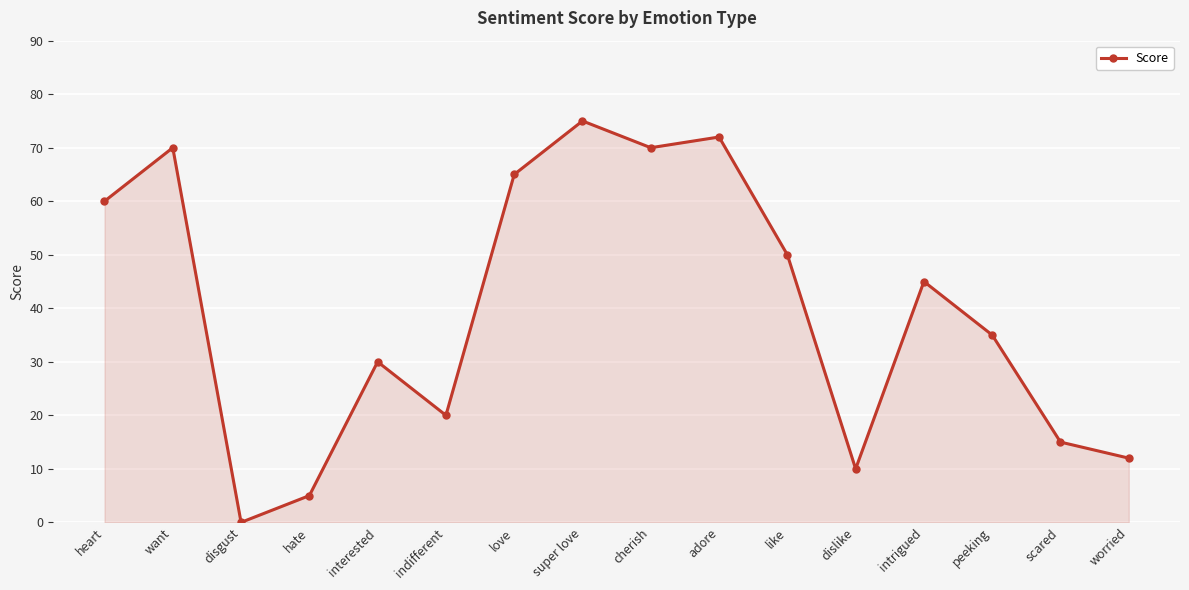

Reading left to right, extract all data points from this chart.

heart=60	want=70	disgust=0	hate=5	interested=30	indifferent=20	love=65	super love=75	cherish=70	adore=72	like=50	dislike=10	intrigued=45	peeking=35	scared=15	worried=12